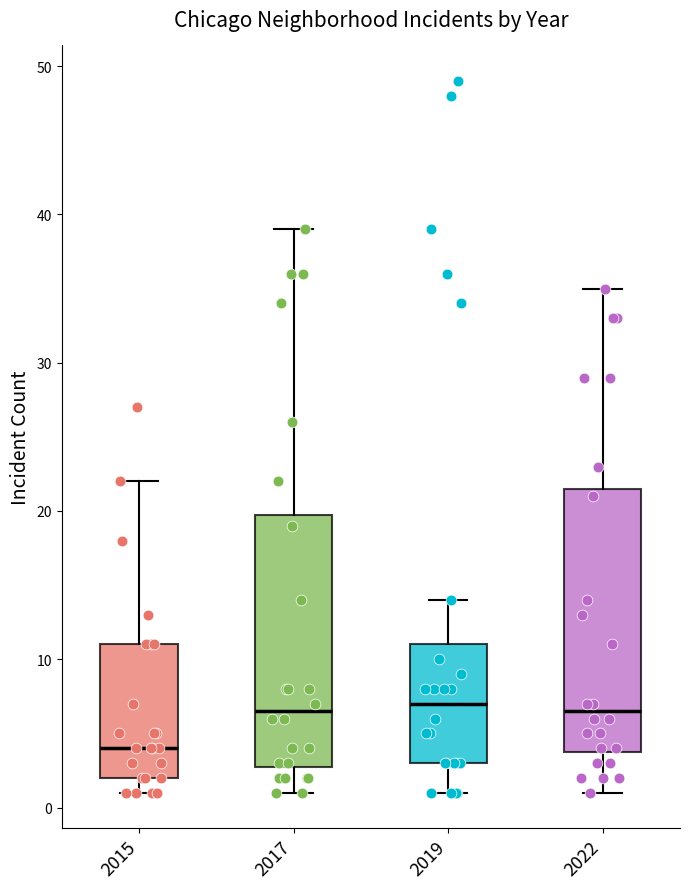

Where does the upper whisker of the box at x = 2019 end on the y-axis? The values are not printed on the chart, so give them approximately, as read against the axis.

14